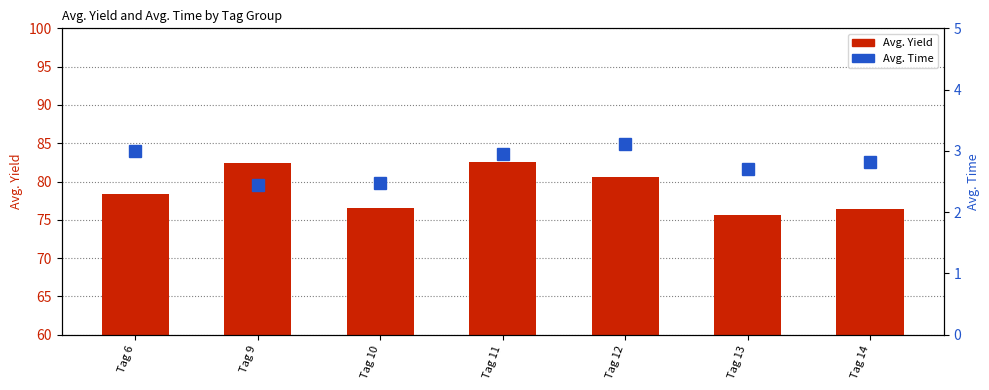

What is the average value of the Avg. Time series?

2.8